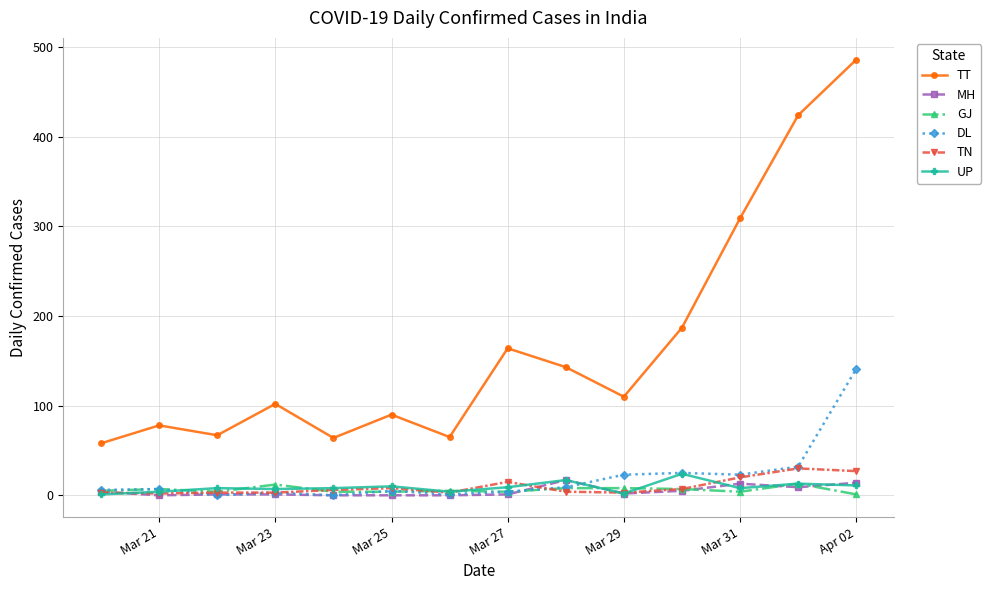

True or false: TT and GJ cross at least once.

False